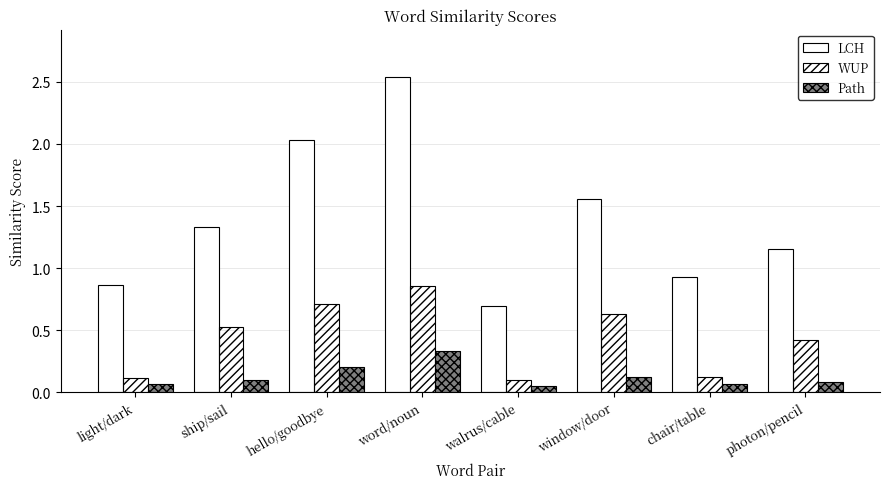

Where does the LCH series first go above 1?

ship/sail